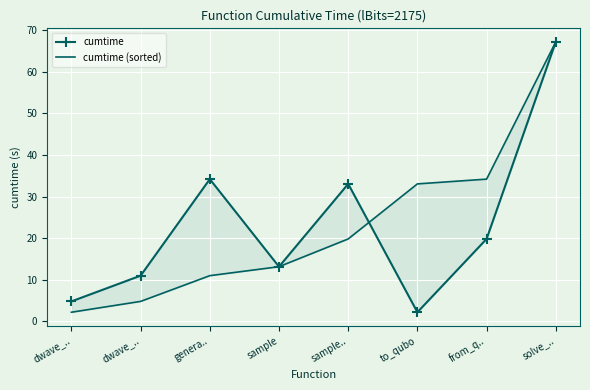

Rank the series at sample.. from lowest to highest value.

cumtime (sorted), cumtime